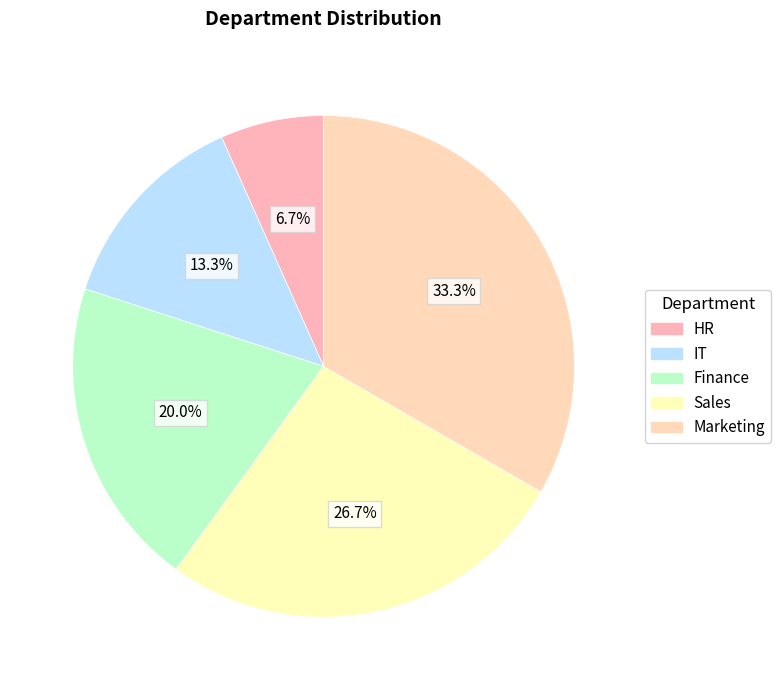

Do HR and Marketing together represent more than half of the pie?

No